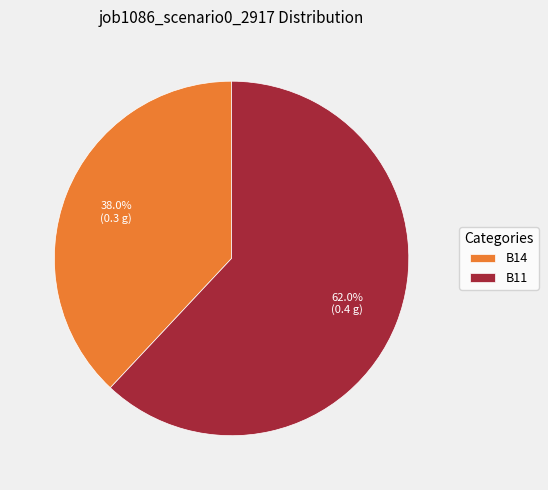

How many slices are in this pie chart?

2